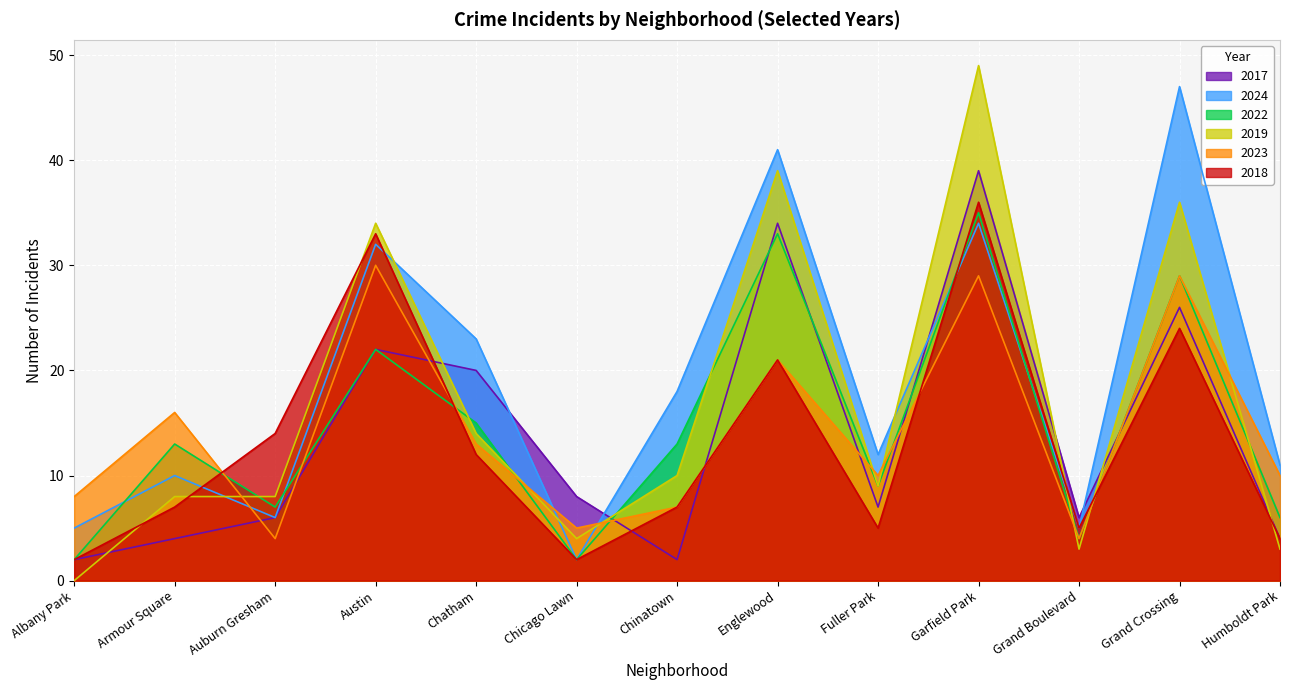

At which category is the sum across all series the highest?

Garfield Park